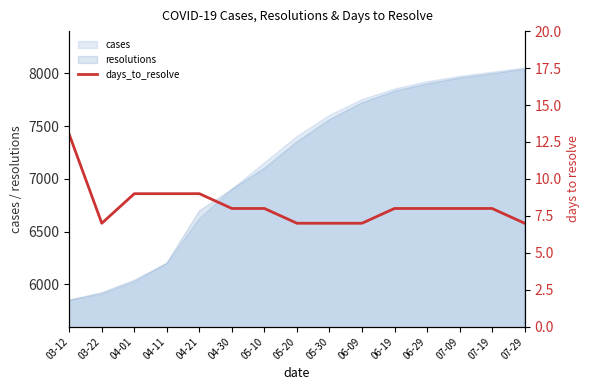

Where is the first local minimum?

03-22